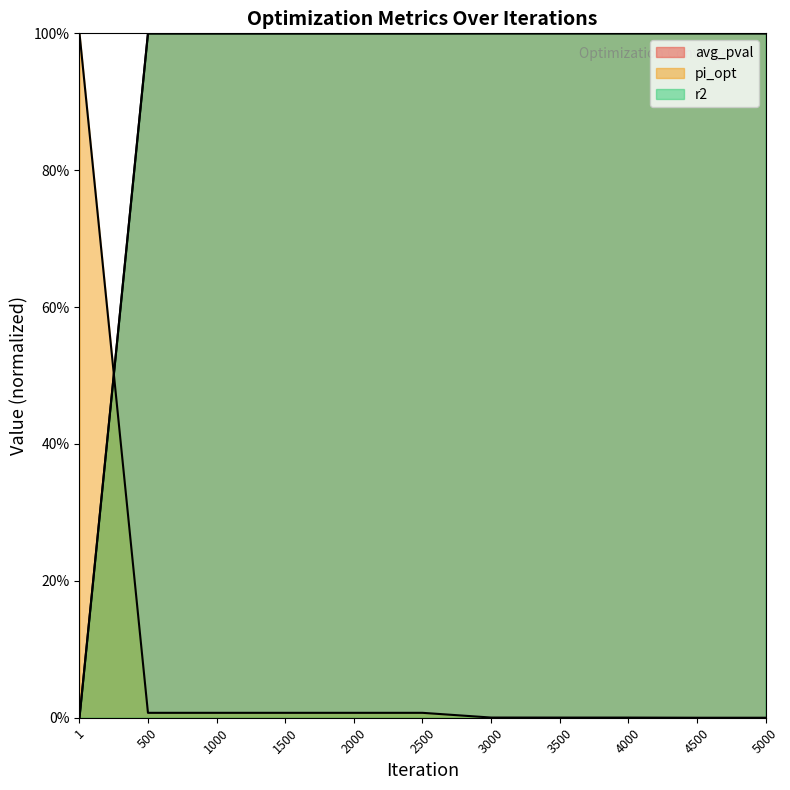

Rank the series by their maximum value, from highest to lowest.

avg_pval, pi_opt, r2